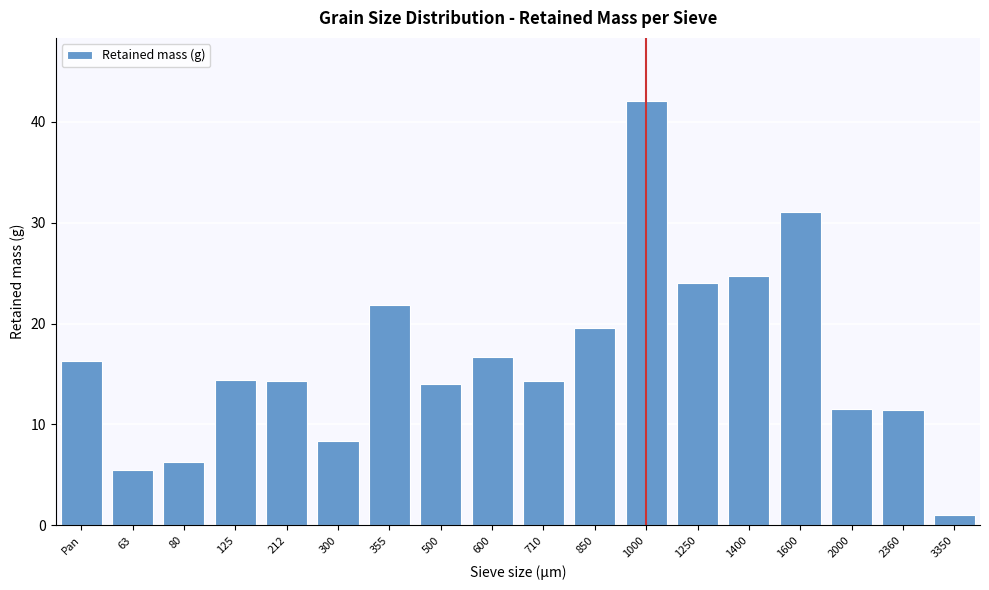

What is the difference between the maximum and minimum values?

40.9